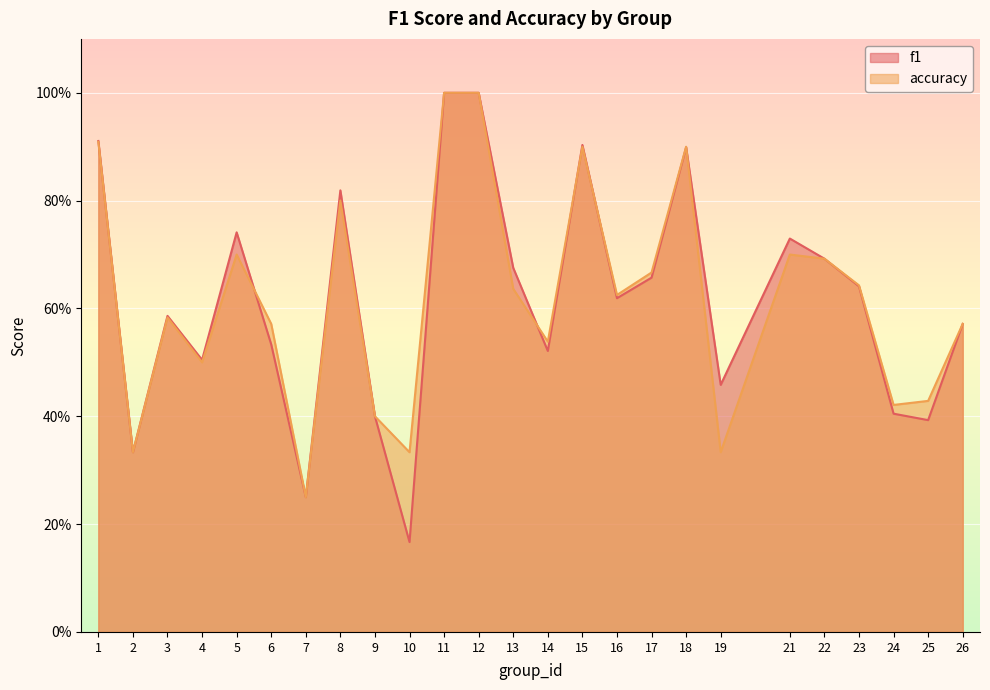

True or false: f1 has more than 0 points higher than both neighbors.

True